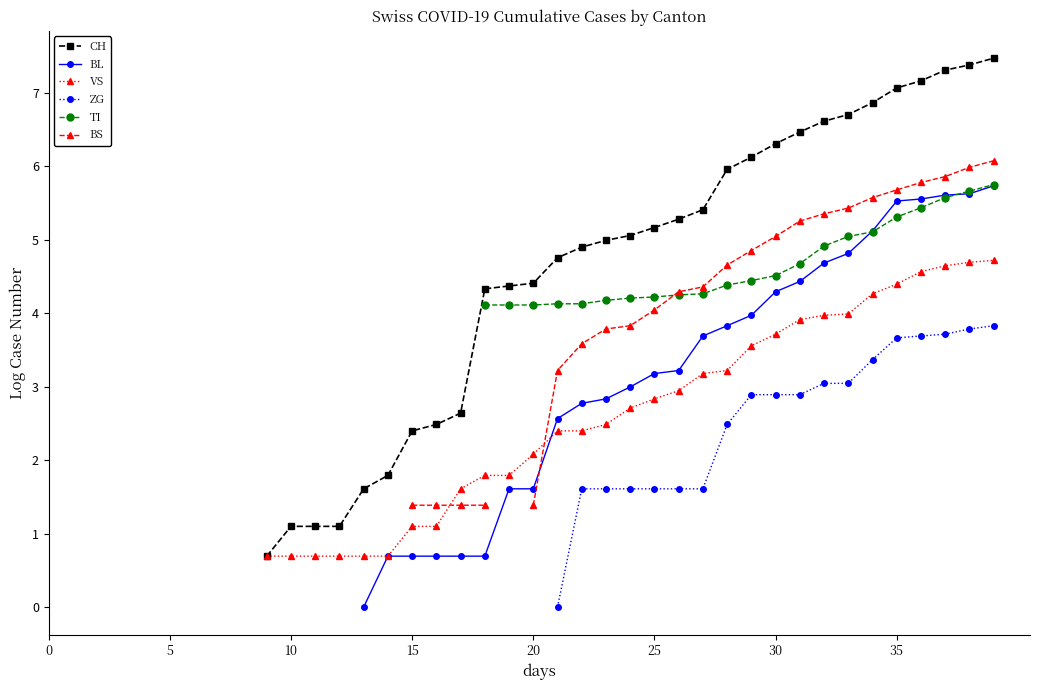

True or false: CH has a value of 11.9 at 35.

False